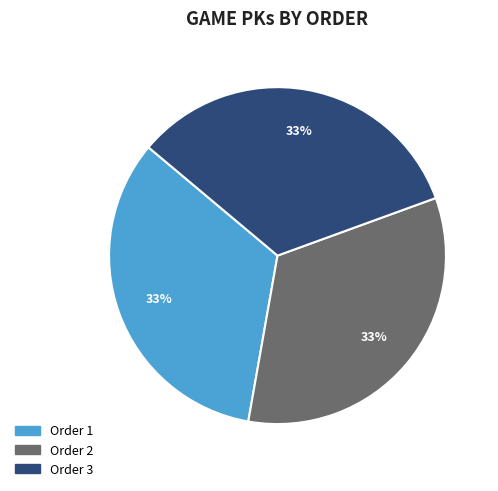

Combined, do Order 3 and Order 2 account for over 50%?

Yes